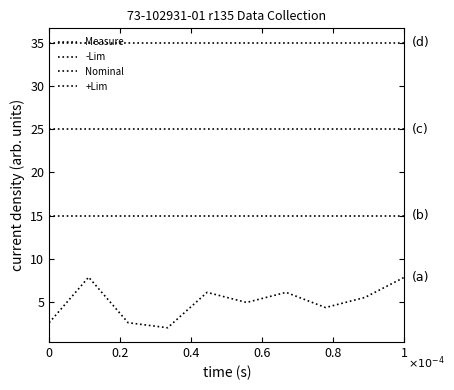

How many lines are shown in the chart?

4